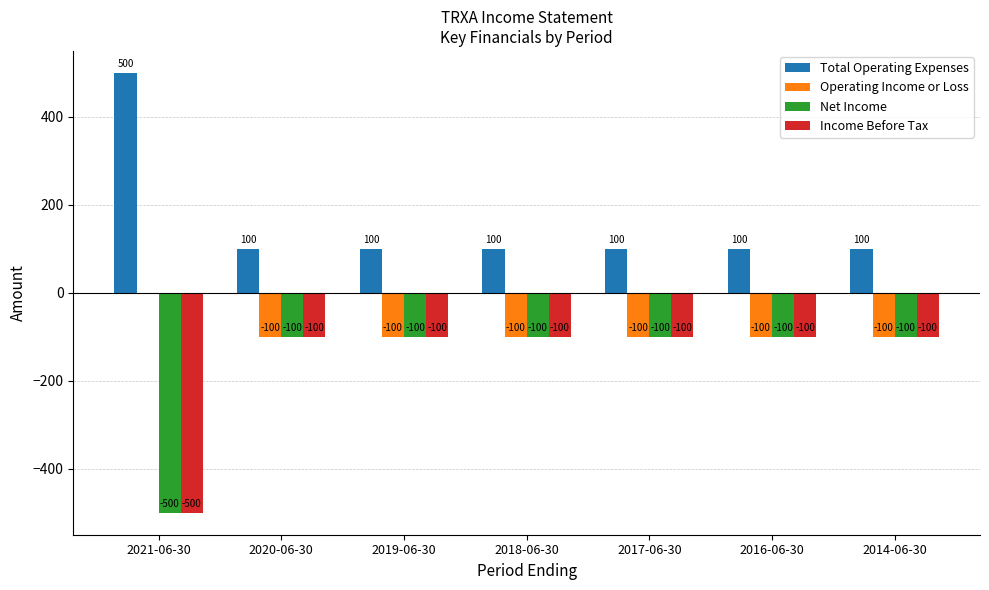

Reading left to right, list all the values displayed in this chart.

Total Operating Expenses: 2021-06-30=500	2020-06-30=100	2019-06-30=100	2018-06-30=100	2017-06-30=100	2016-06-30=100	2014-06-30=100
Operating Income or Loss: 2021-06-30=0	2020-06-30=-100	2019-06-30=-100	2018-06-30=-100	2017-06-30=-100	2016-06-30=-100	2014-06-30=-100
Net Income: 2021-06-30=-500	2020-06-30=-100	2019-06-30=-100	2018-06-30=-100	2017-06-30=-100	2016-06-30=-100	2014-06-30=-100
Income Before Tax: 2021-06-30=-500	2020-06-30=-100	2019-06-30=-100	2018-06-30=-100	2017-06-30=-100	2016-06-30=-100	2014-06-30=-100